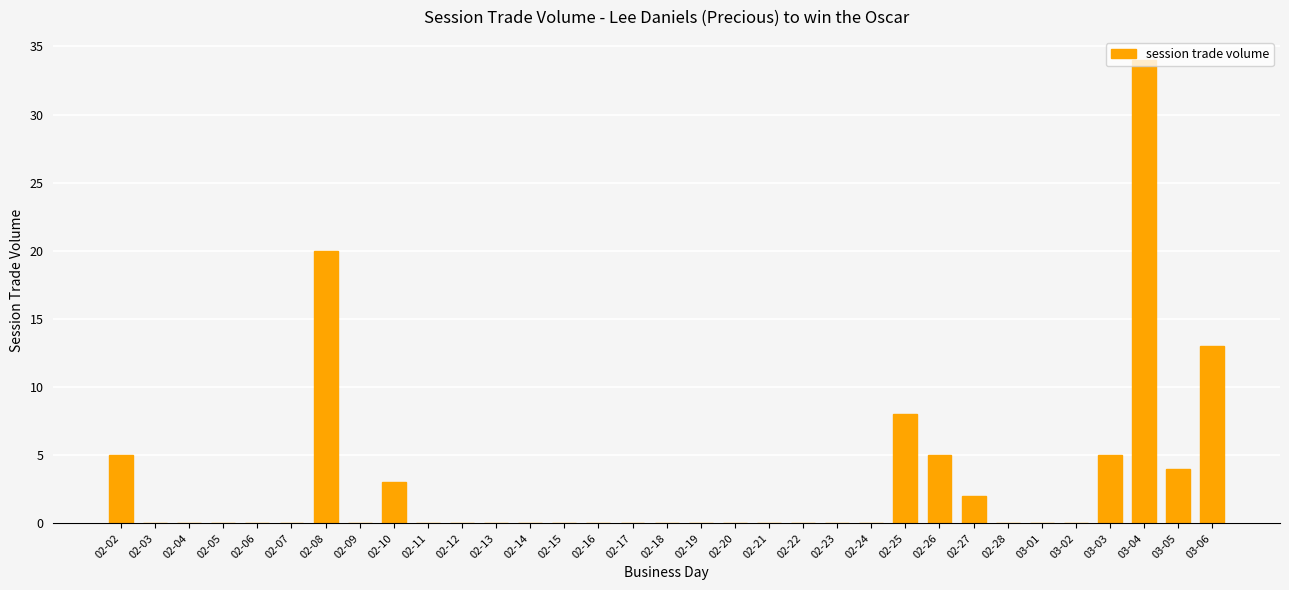

How many series are shown in this chart?

1